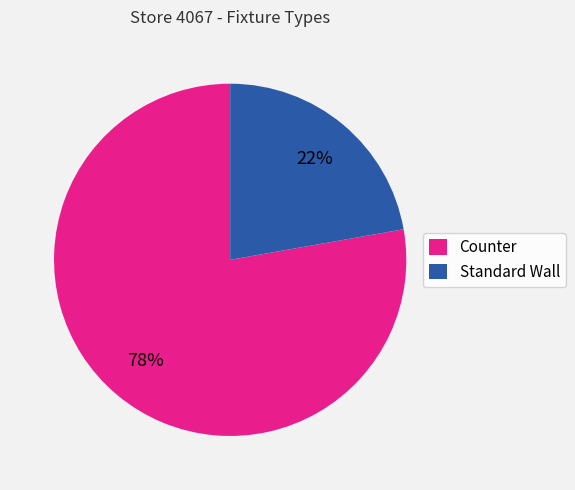

To the nearest percent, what is the combined percentage of Counter and Standard Wall?

100%